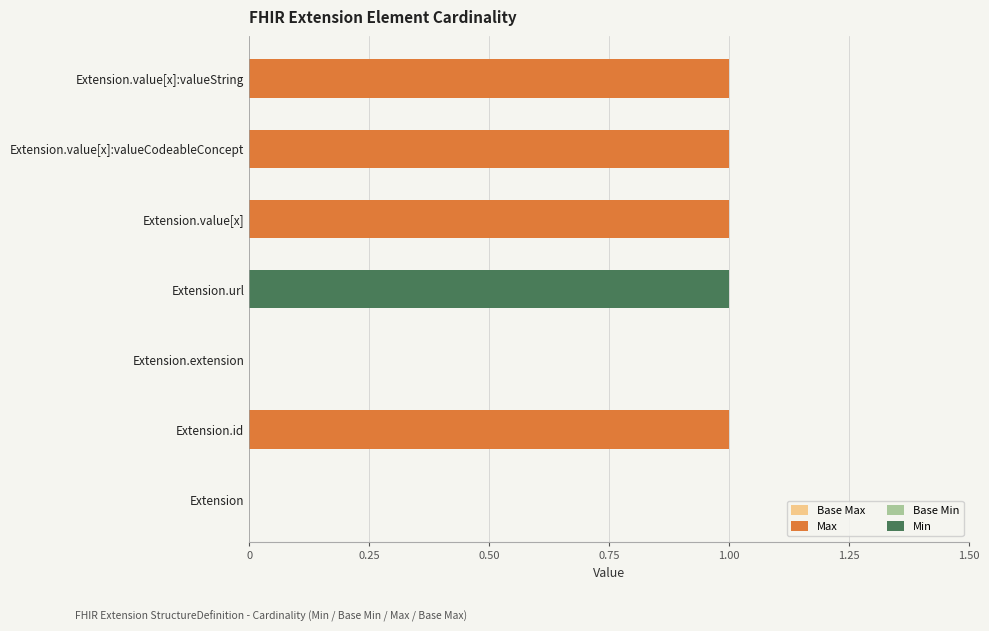

At how many categories does at least one series exceed 0?

5